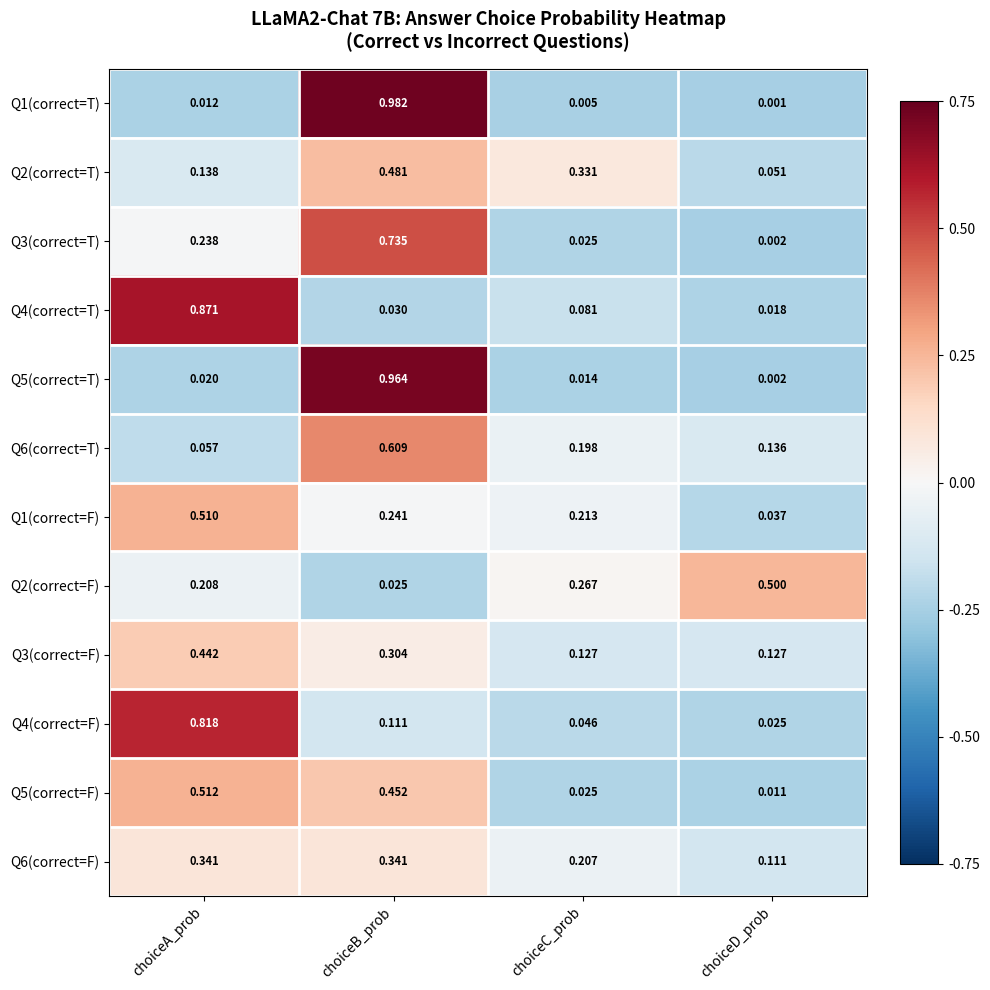

Which series has the widest spread of values?

Q1(correct=T)